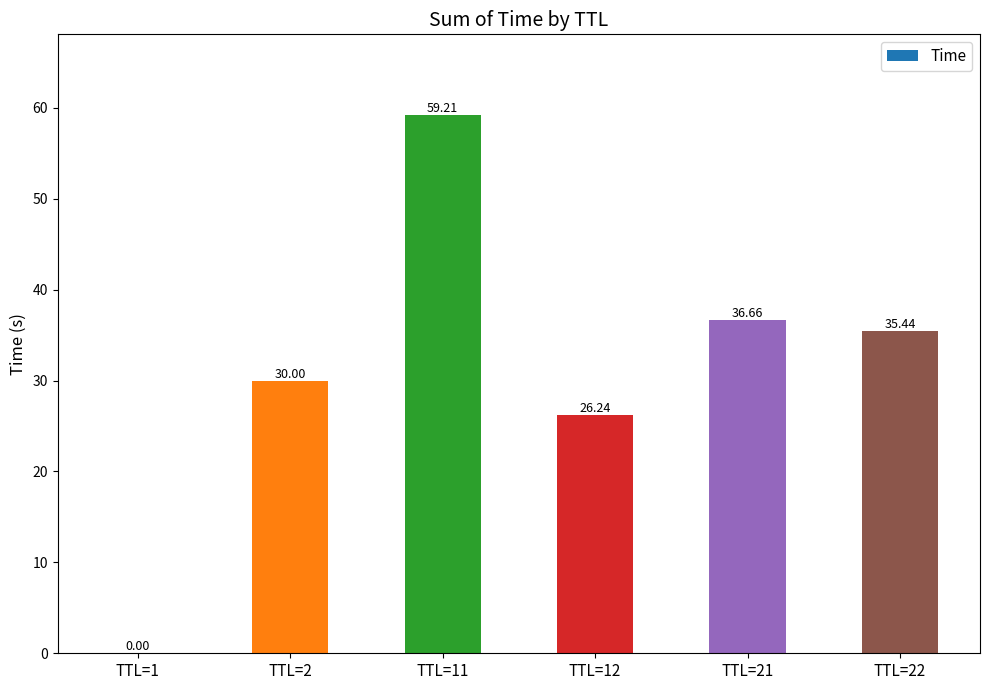

The chart shows a value of 59.2 at TTL=11. True or false?

True